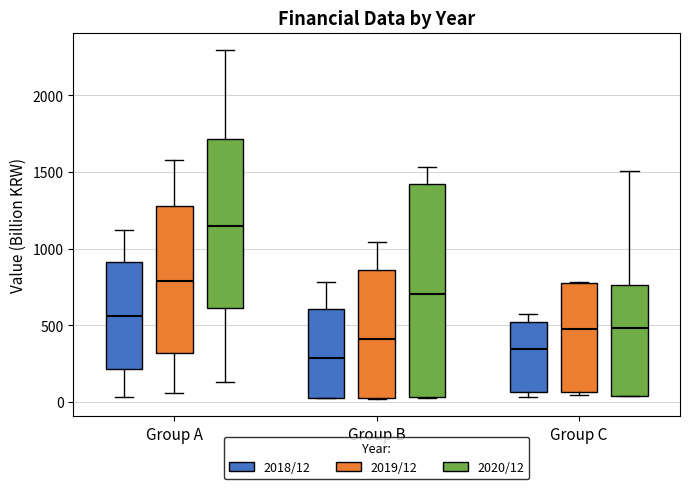

Reading left to right, transcribe this box plot: for each box, give where its median line is, the range the box spans, and where its two whiskers end, as read against the y-axis. The values are not printed on the chart, so give them approximately, as read against the axis.

Group A (2018/12): median 550, box 200 to 900, whiskers 50 to 1100
Group A (2019/12): median 800, box 300 to 1300, whiskers 50 to 1600
Group A (2020/12): median 1150, box 600 to 1700, whiskers 150 to 2300
Group B (2018/12): median 300, box 50 to 600, whiskers 50 to 800
Group B (2019/12): median 400, box 0 to 850, whiskers 0 to 1050
Group B (2020/12): median 700, box 50 to 1400, whiskers 50 to 1550
Group C (2018/12): median 350, box 50 to 500, whiskers 50 (just below the box's lower edge) to 550
Group C (2019/12): median 500, box 50 to 800, whiskers 50 (just below the box's lower edge) to 800
Group C (2020/12): median 500, box 50 to 750, whiskers 50 to 1500